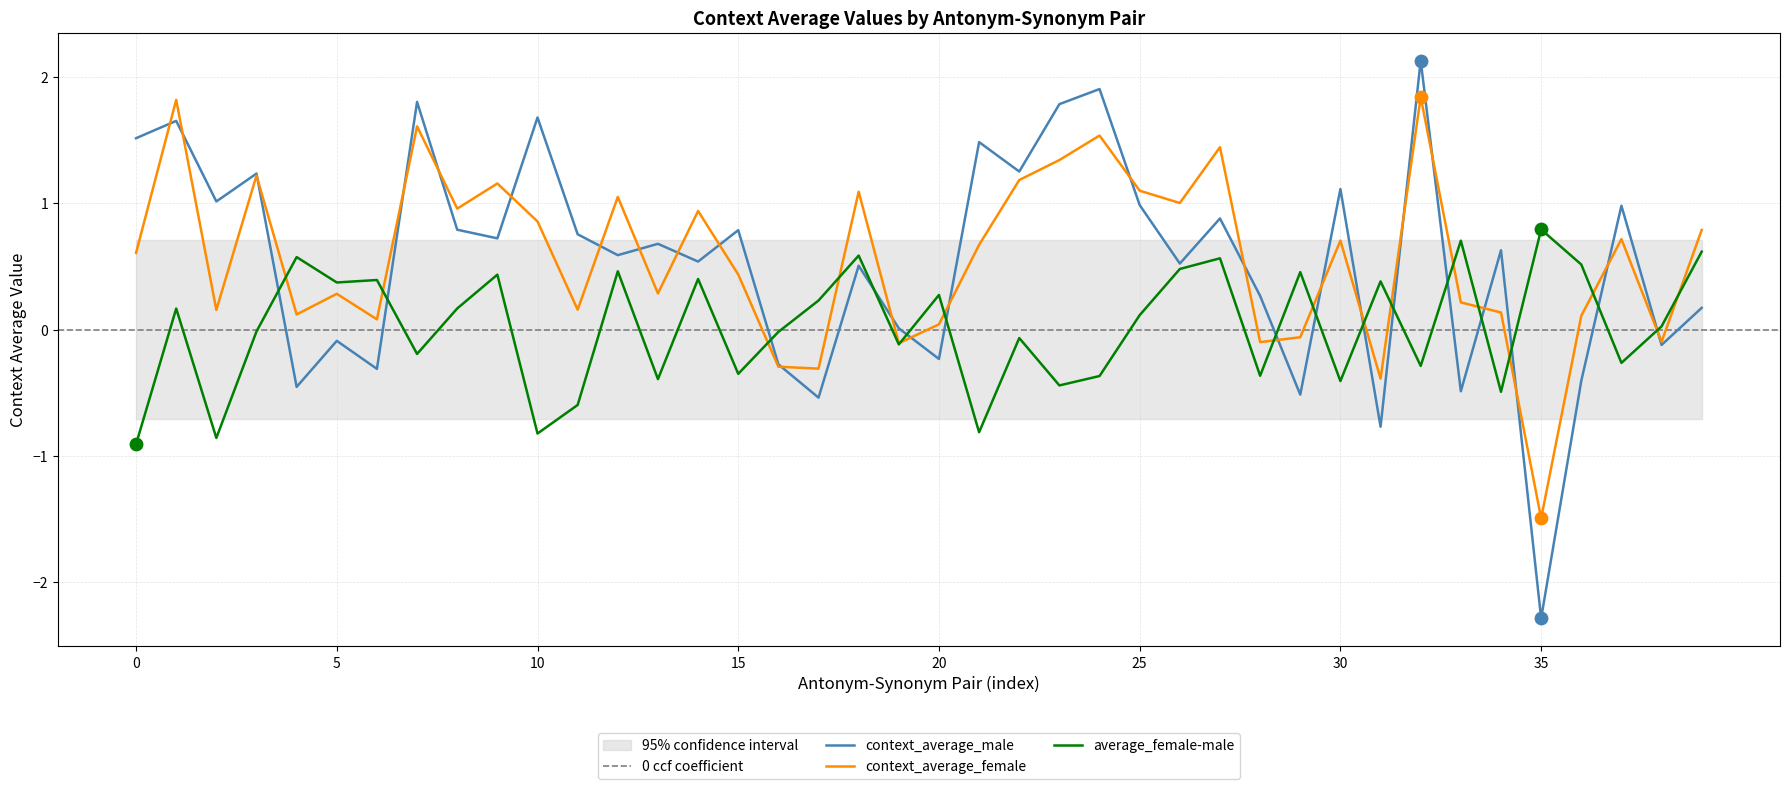

Is the value of context_average_male at (impolite, polite) greater than the value of average_female-male at (repellent, pleasant)?

Yes